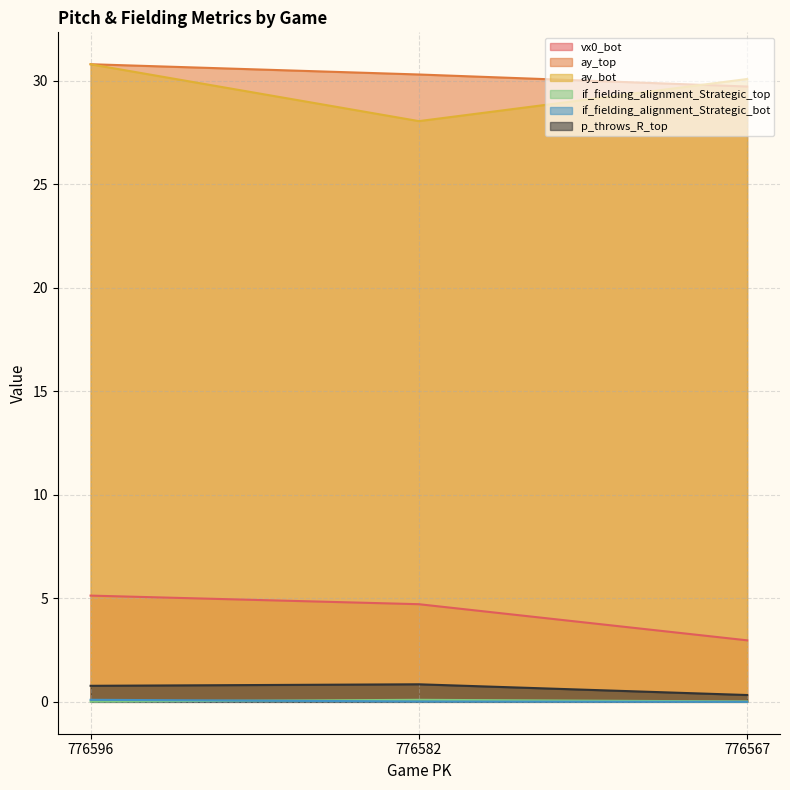

Reading left to right, extract all data points from this chart.

vx0_bot: 5.1	4.7	3.0
ay_top: 30.8	30.3	29.7
ay_bot: 30.8	28.0	30.1
if_fielding_alignment_Strategic_top: 0.0	0.1	0.0
if_fielding_alignment_Strategic_bot: 0.1	0.0	0.0
p_throws_R_top: 0.8	0.8	0.3